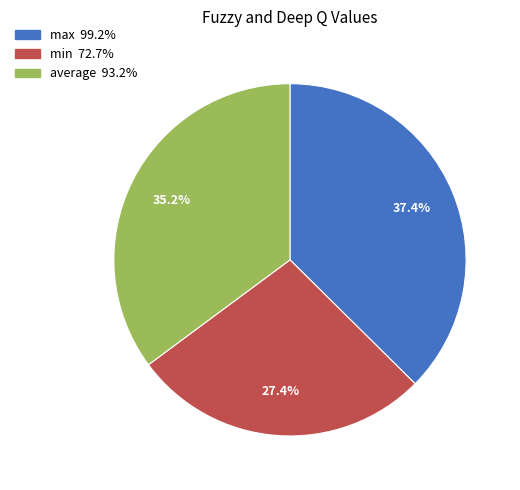

Do max and average together represent more than half of the pie?

Yes